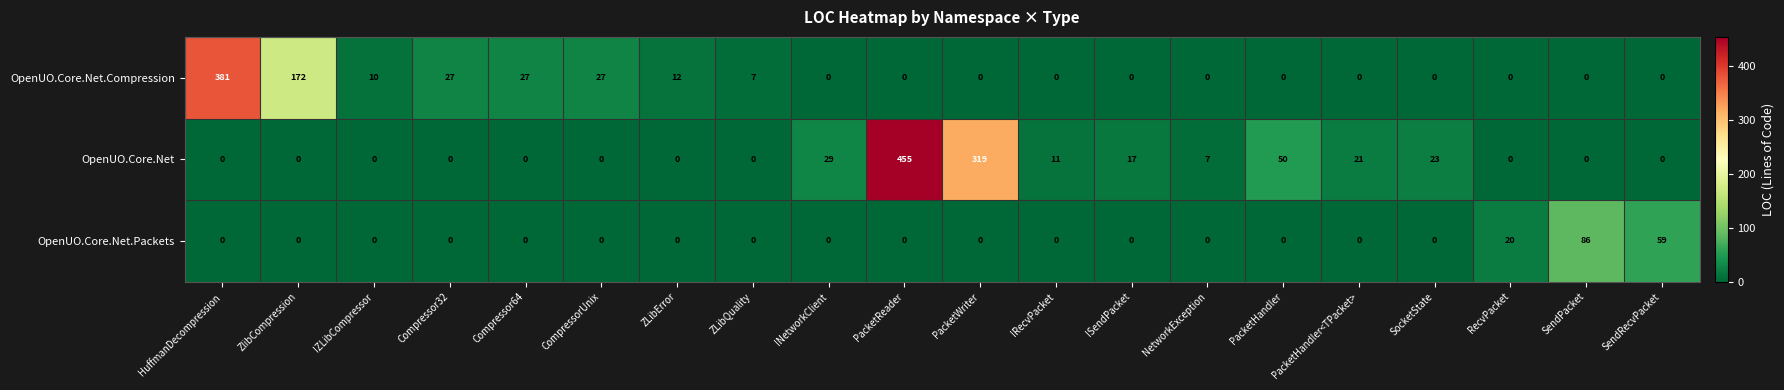

True or false: OpenUO.Core.Net.Packets has a value of 0 at NetworkException.

True